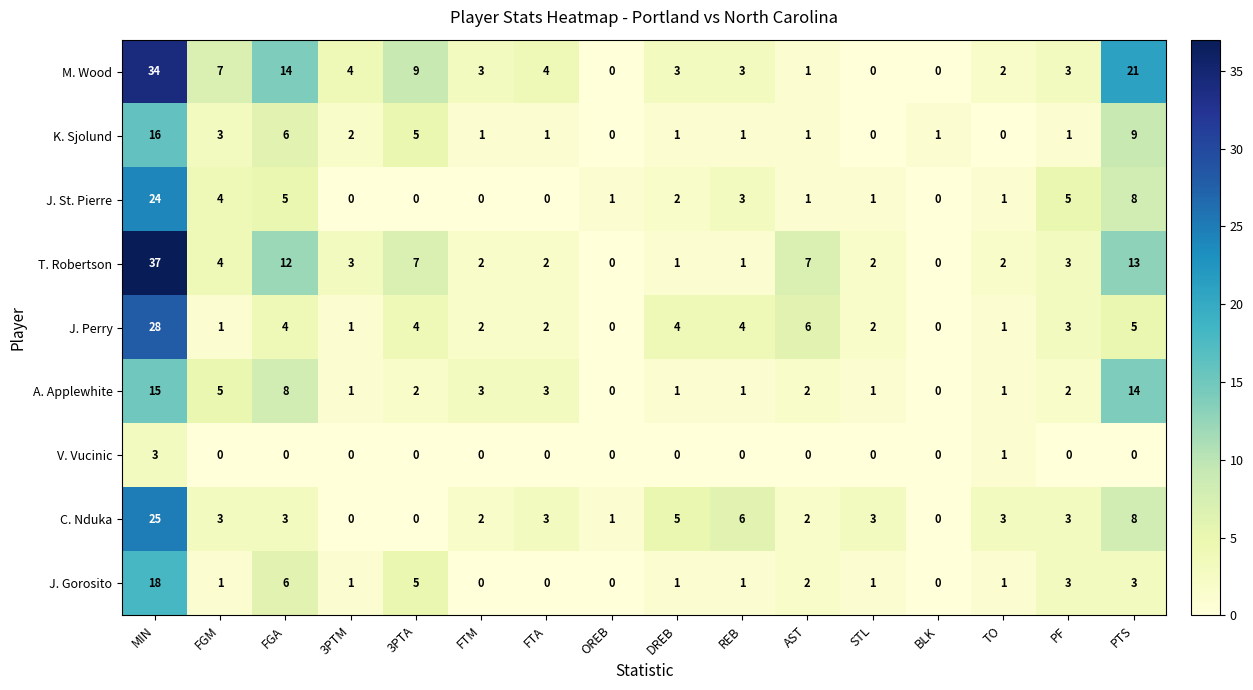

How many categories are shown in the chart?

16